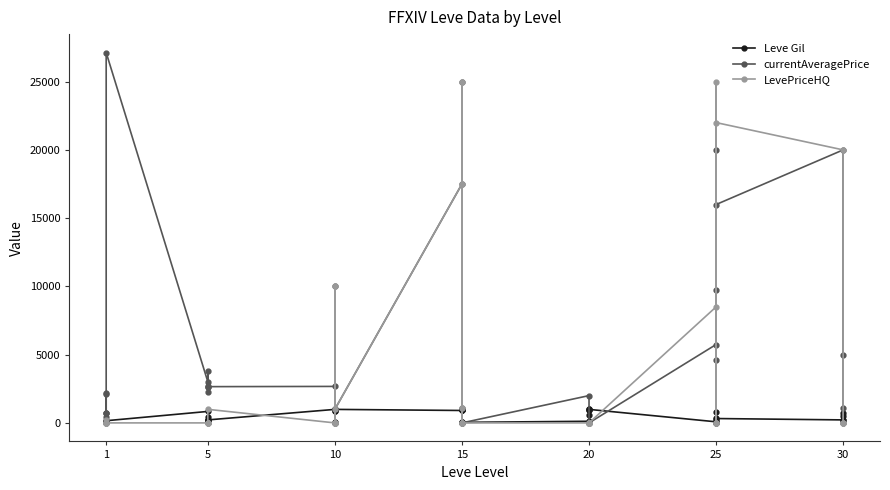

Where is LevePriceHQ nearest to the value 12500?

10